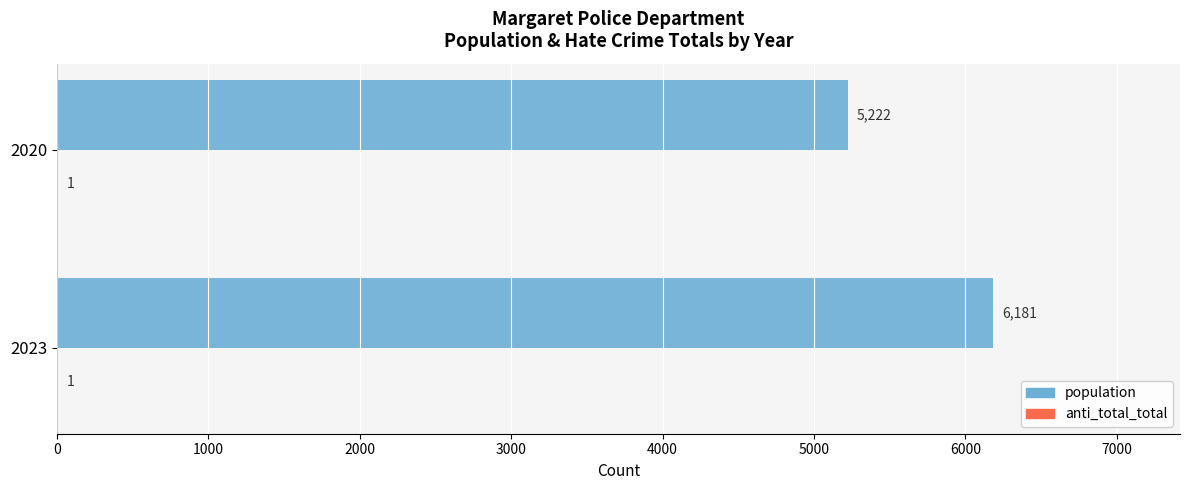

The value of population at 2020 is 2931. True or false?

False